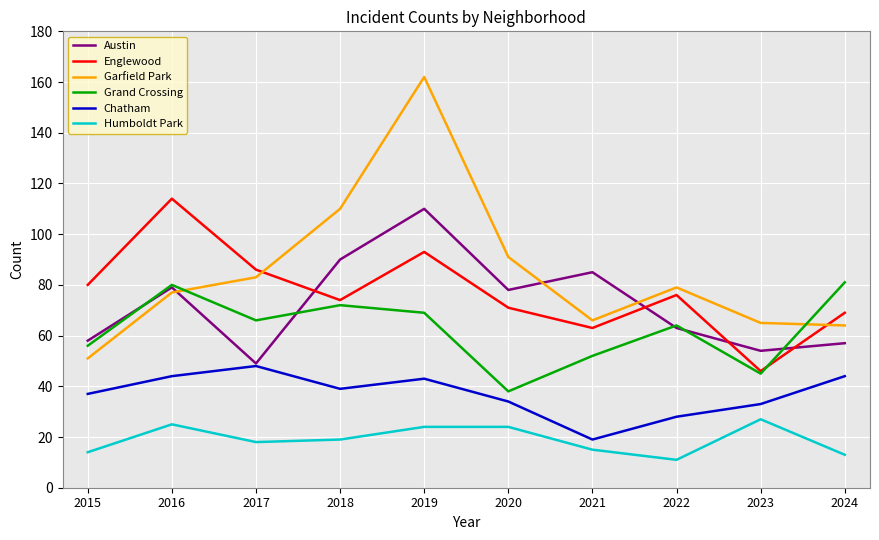

What is the greatest value displayed?

162